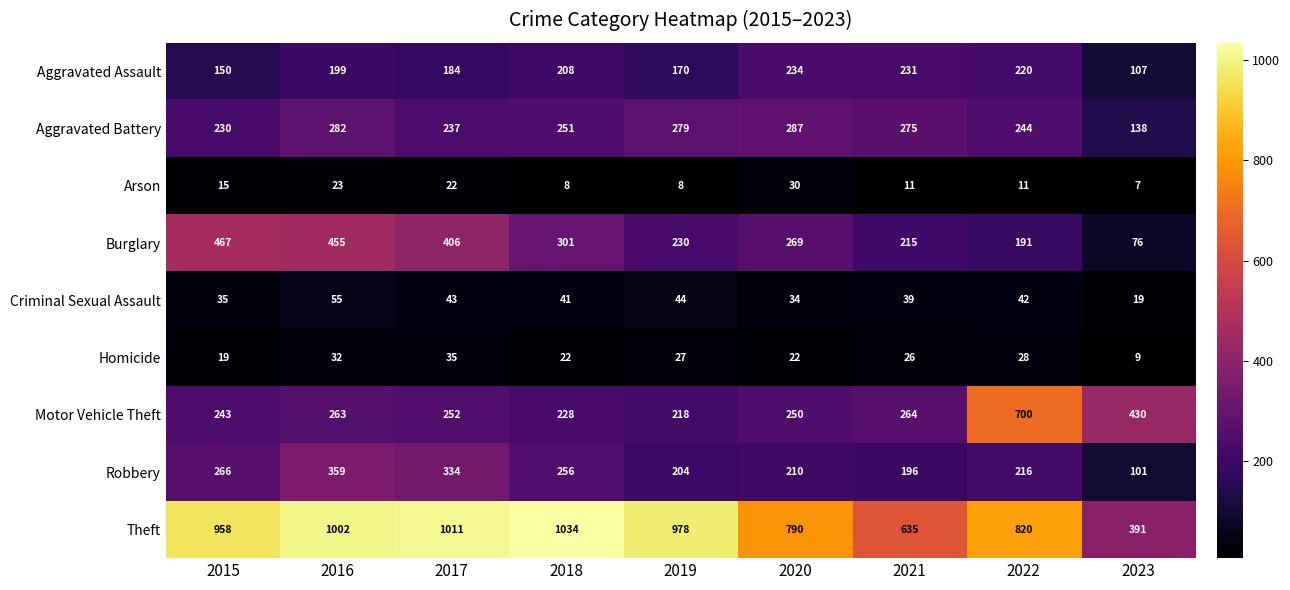

At which category is the sum across all series the highest?

2016